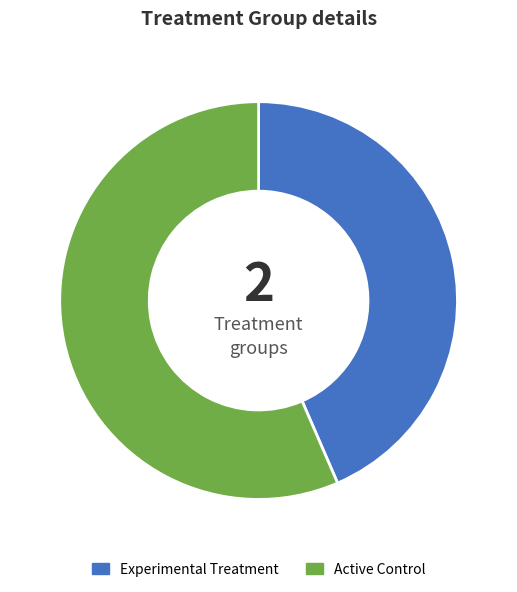

Is there a majority slice in this chart?

Yes